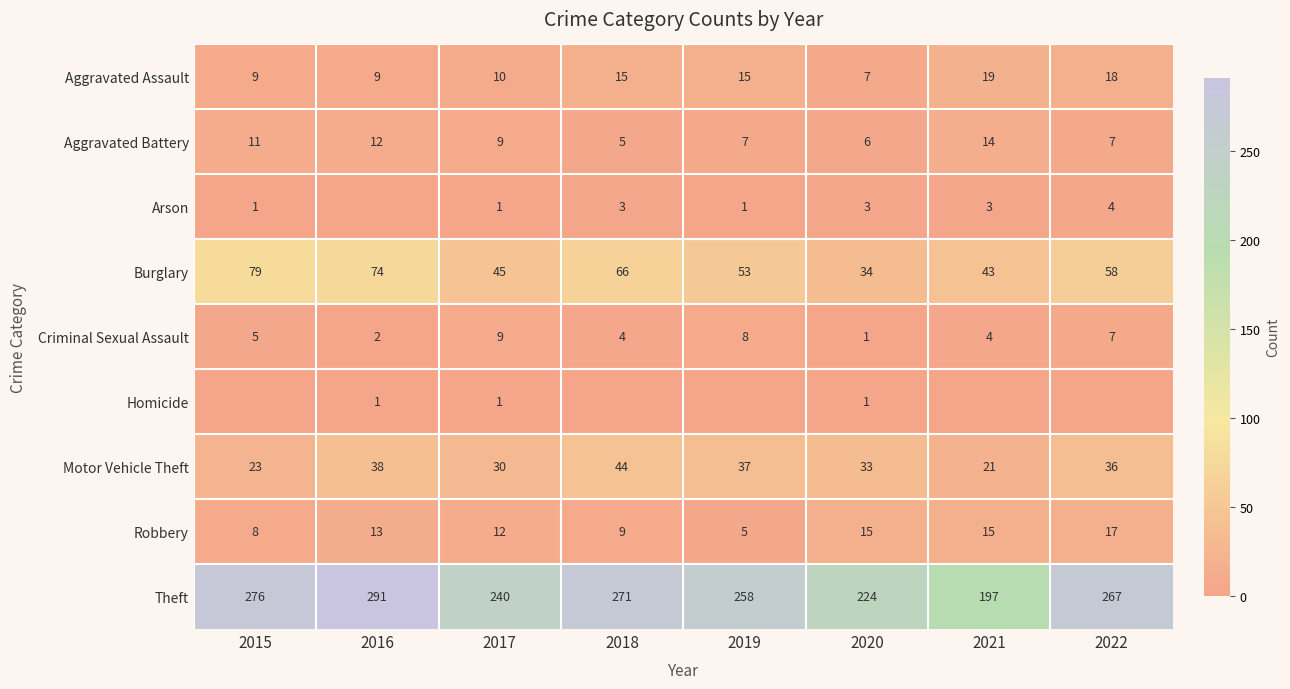

What is the spread (max minus min) of values at 2017?

239